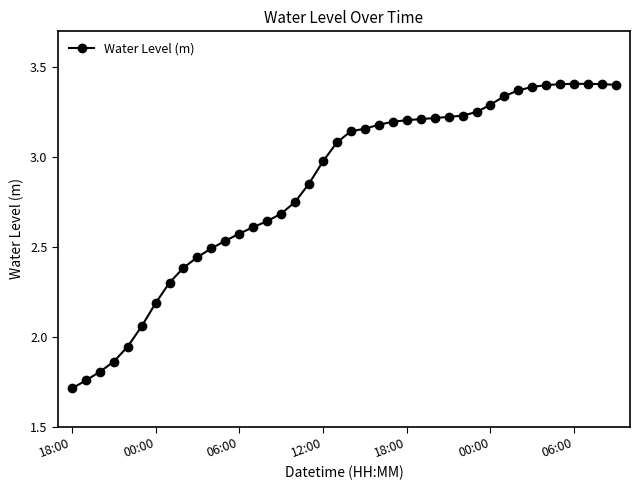

True or false: the data has more than 0 interior local peaks.

True